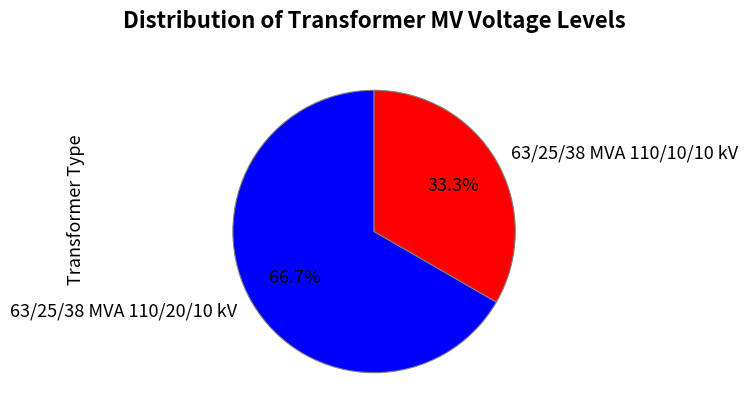

To the nearest percent, what percentage of the pie is 63/25/38 MVA 110/10/10 kV?

33%